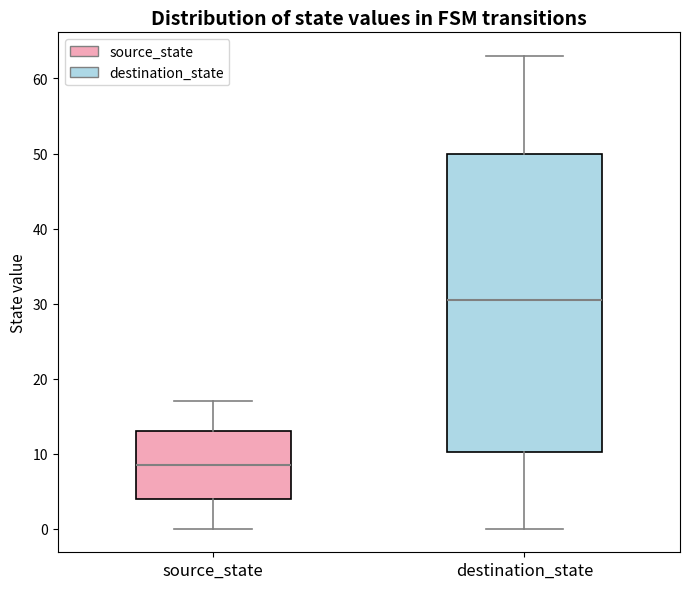

Reading left to right, transcribe this box plot: for each box, give where its median line is, the range the box spans, and where its two whiskers end, as read against the y-axis. The values are not printed on the chart, so give them approximately, as read against the axis.

source_state: median 9, box 4 to 13, whiskers 0 to 17
destination_state: median 31, box 10 to 50, whiskers 0 to 63